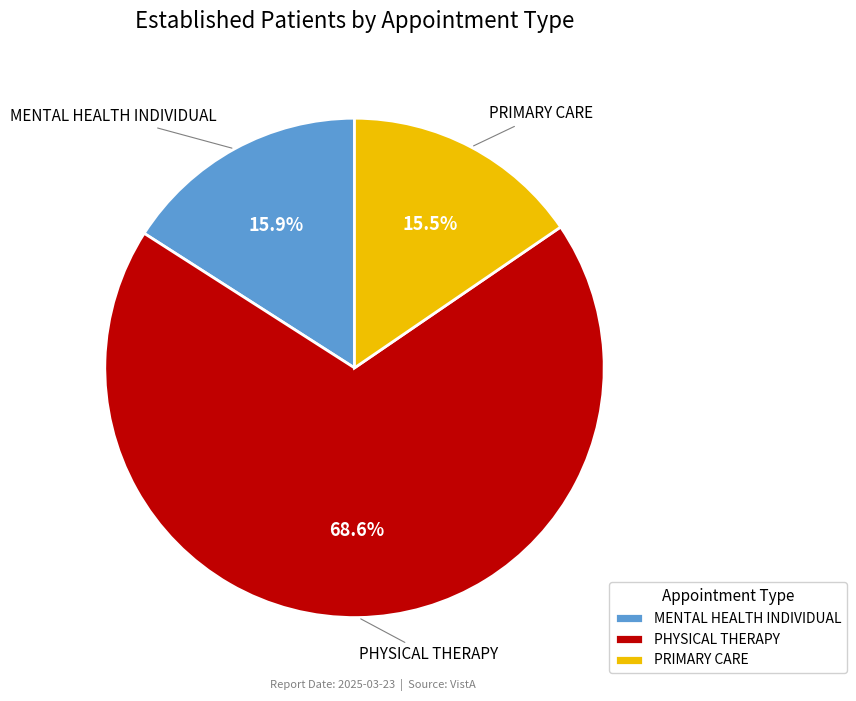

Between PRIMARY CARE and PHYSICAL THERAPY, which is larger?

PHYSICAL THERAPY